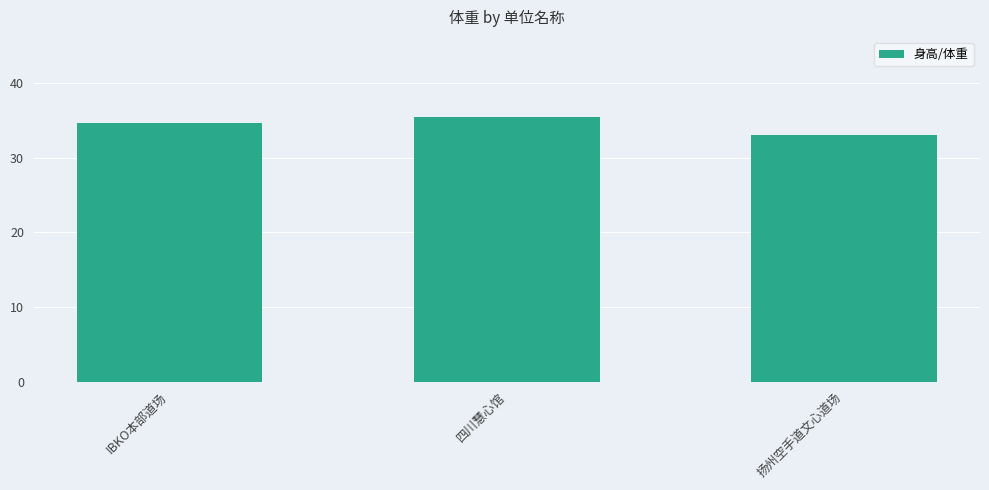

The chart shows a value of 33.0 at 扬州空手道文心道场. True or false?

True